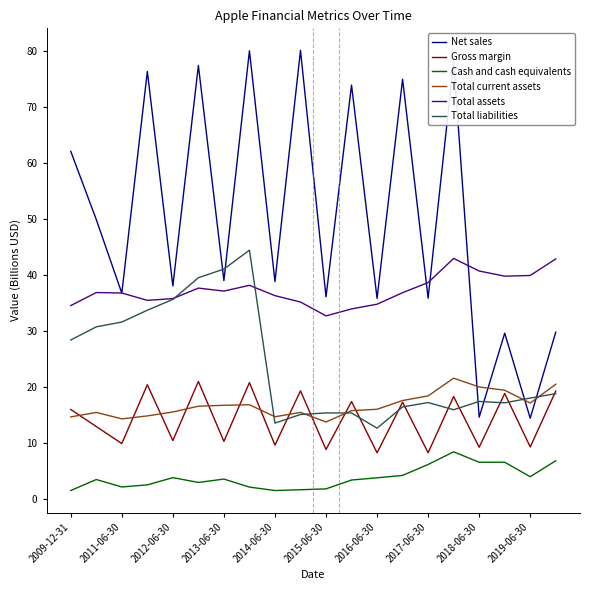

How many series are shown in this chart?

6